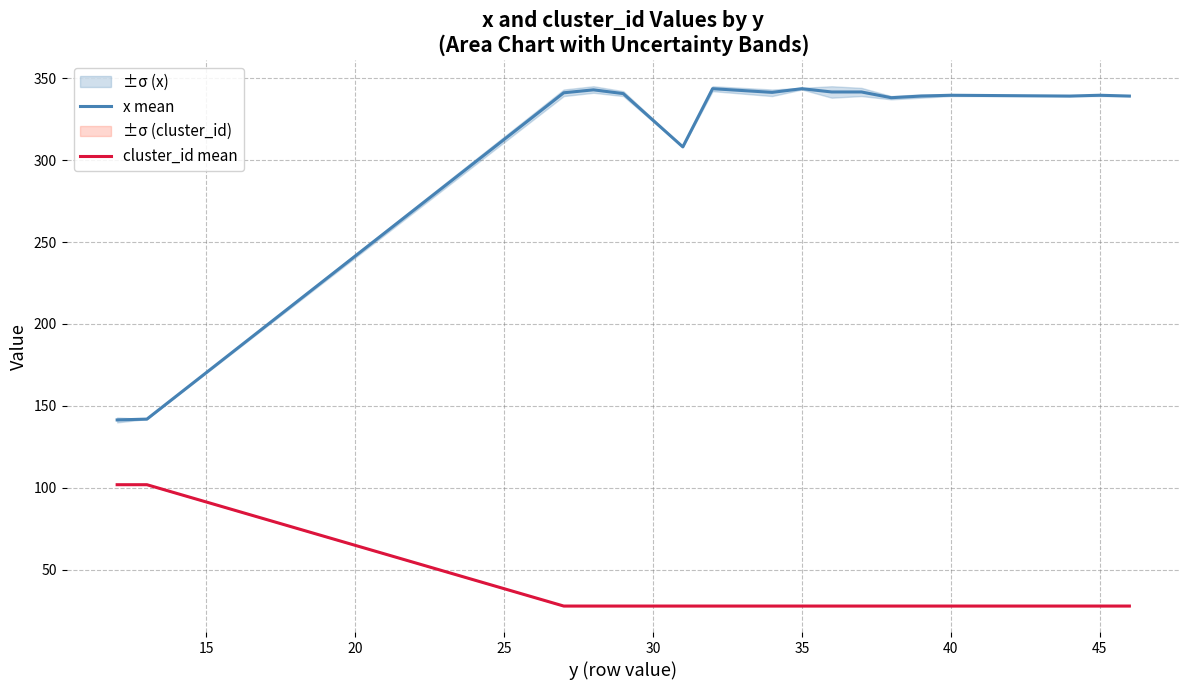

True or false: x mean and cluster_id mean intersect in this chart.

False